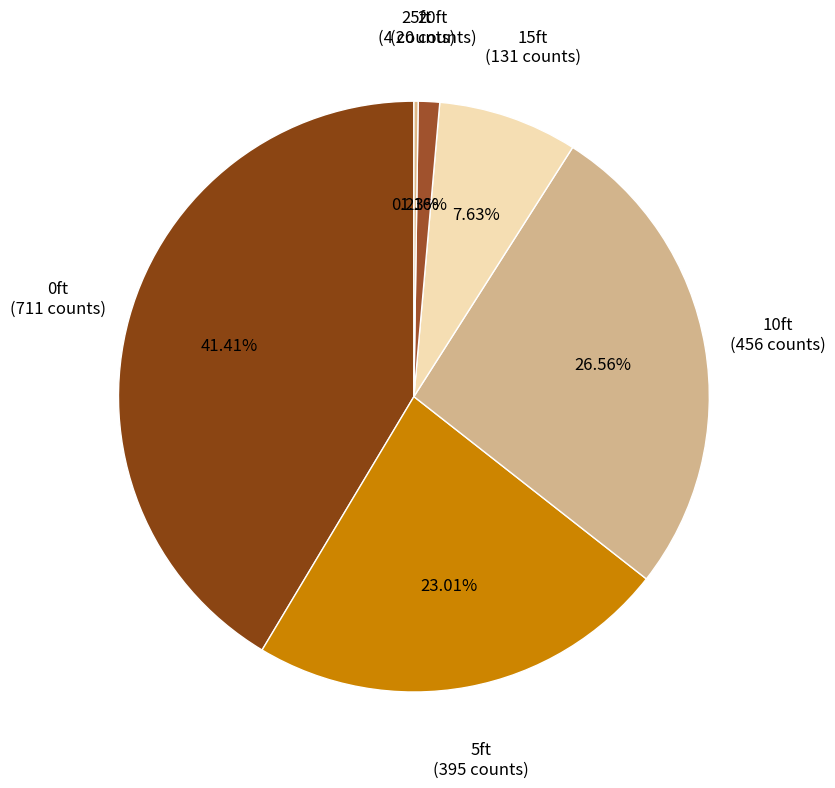

How many segments does this pie chart have?

6